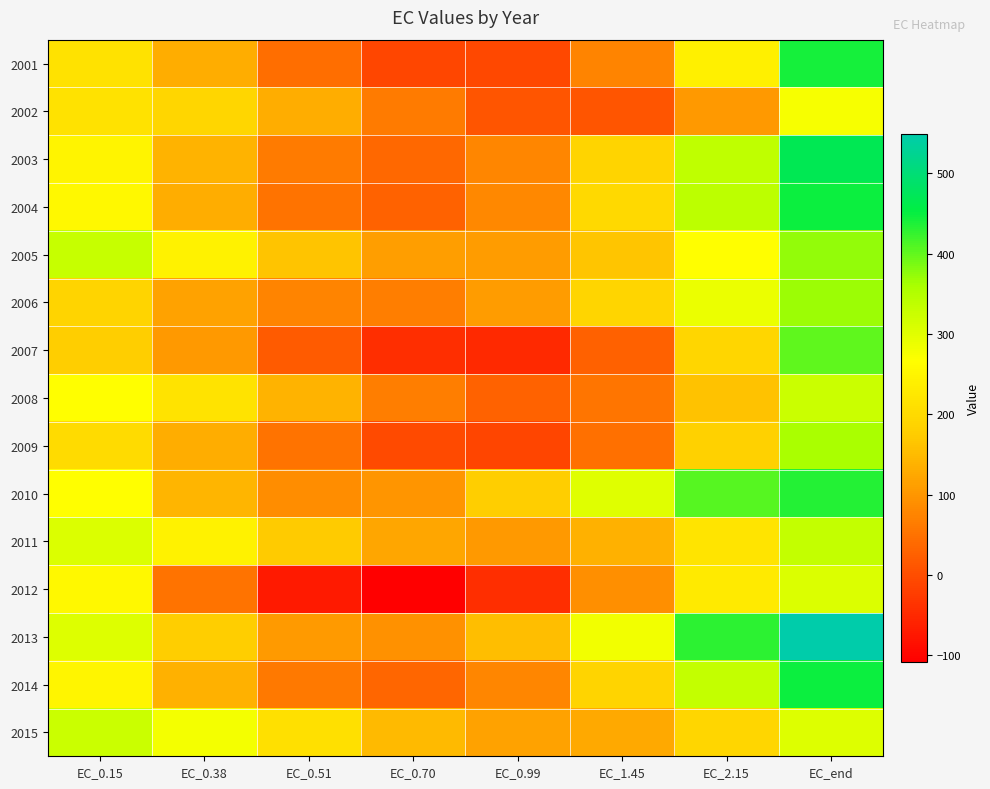

Which series has the largest range (max minus min)?

2013